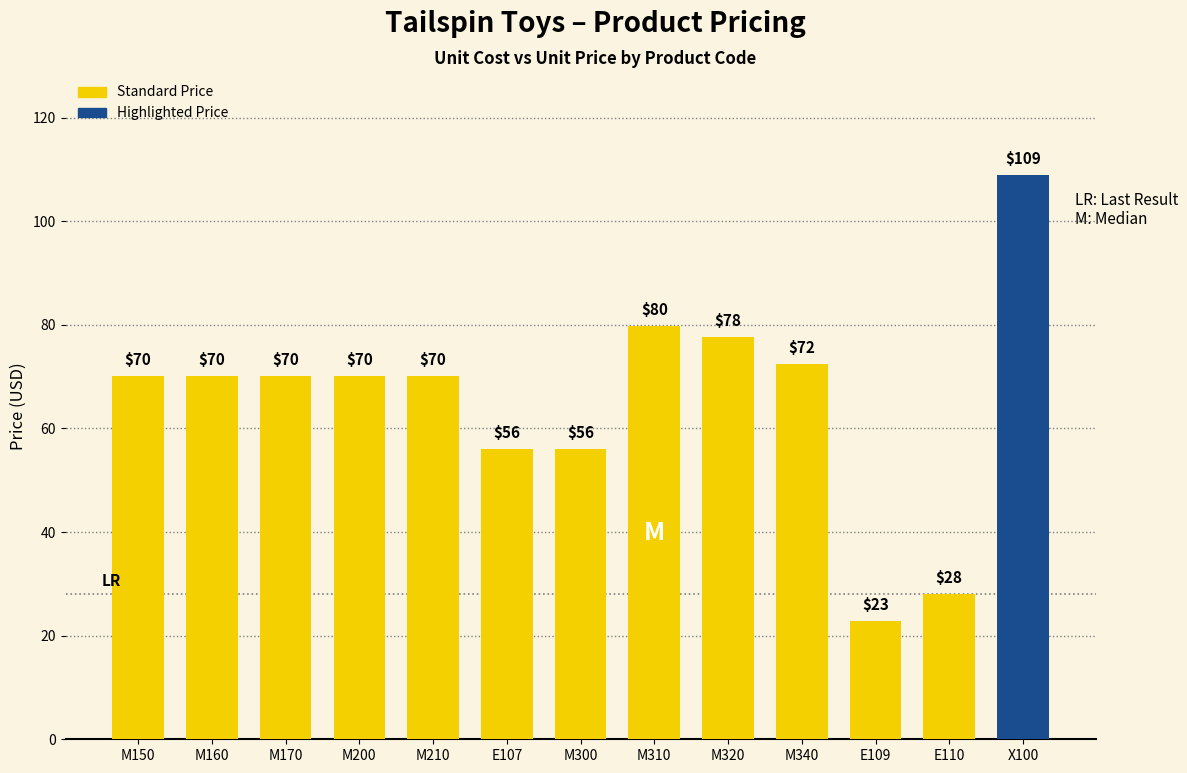

What is the label of the 11th bar from the right?

M170